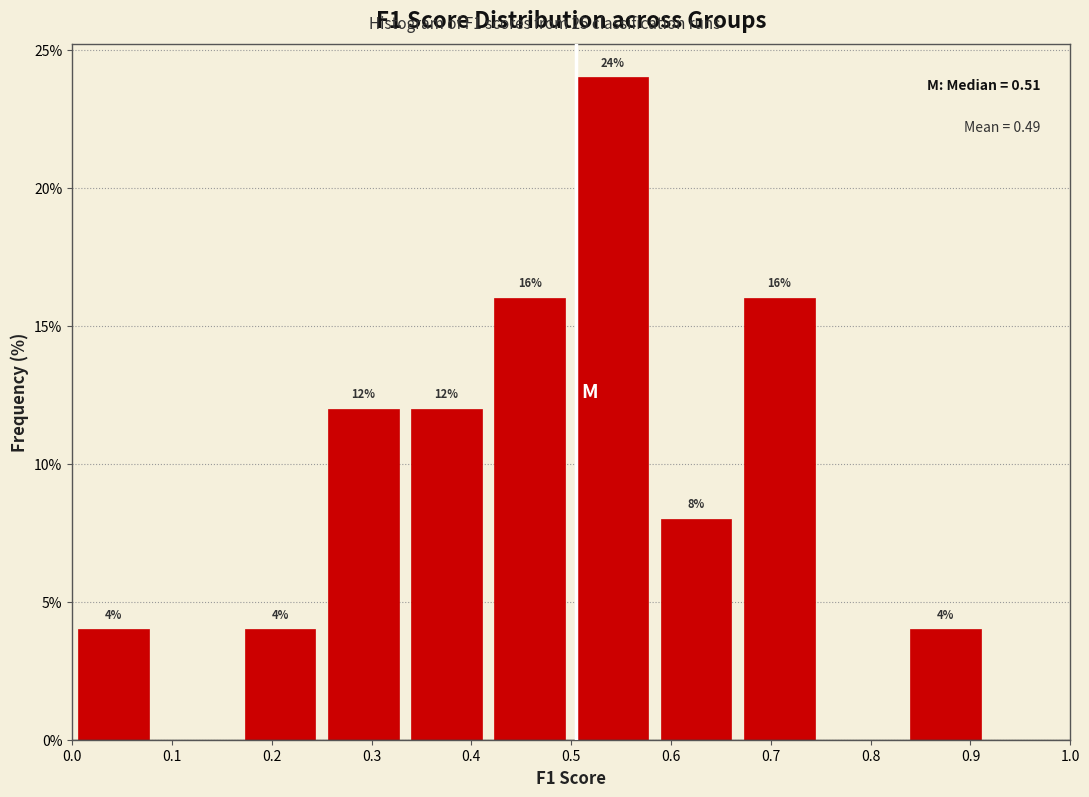

Over which range of the x-axis is the bar tallest?

0.50 to 0.58